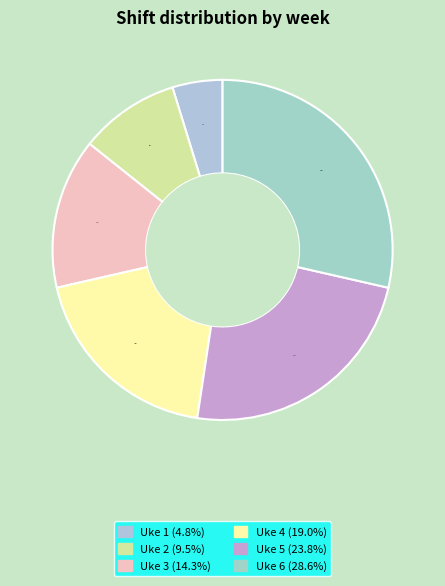

How many slices are in this pie chart?

6